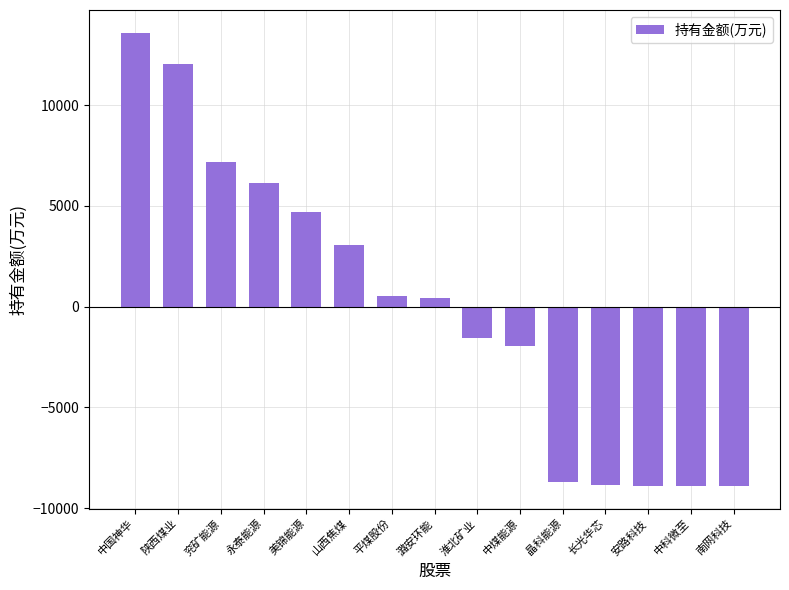

What is the difference between the values at 山西焦煤 and 安路科技?

11934.7